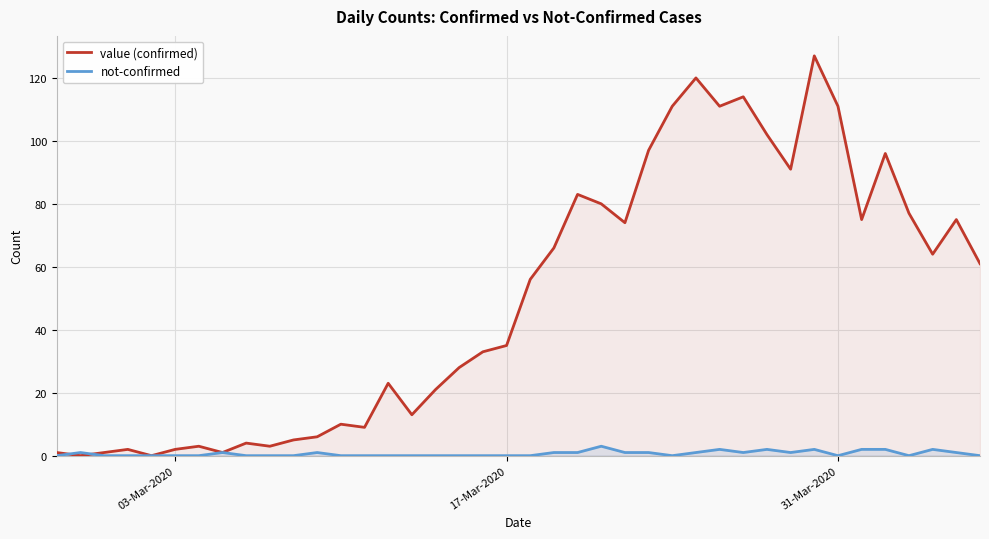

Reading left to right, list all the values displayed in this chart.

value (confirmed): 1	0	1	2	0	2	3	1	4	3	5	6	10	9	23	13	21	28	33	35	56	66	83	80	74	97	111	120	111	114	102	91	127	111	75	96	77	64	75	61
not-confirmed: 0	1	0	0	0	0	0	1	0	0	0	1	0	0	0	0	0	0	0	0	0	1	1	3	1	1	0	1	2	1	2	1	2	0	2	2	0	2	1	0